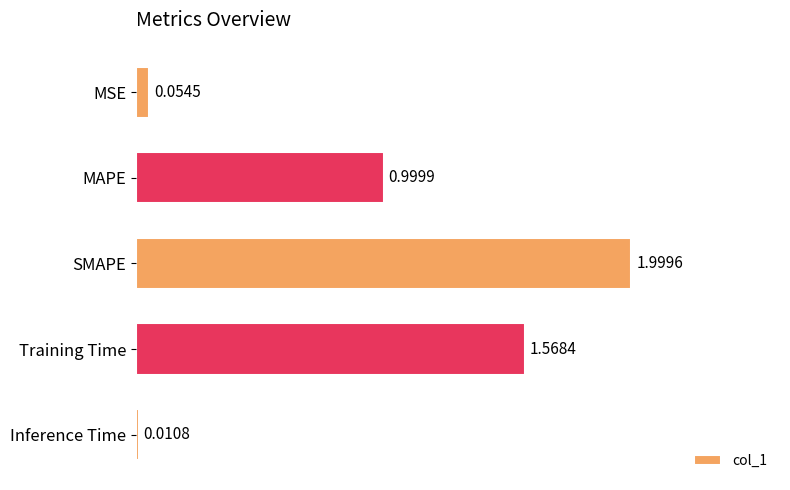

What is the label of the 4th bar from the top?

Training Time